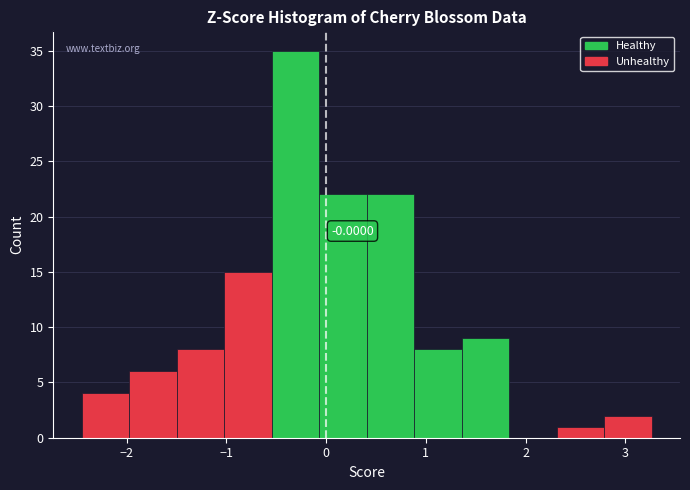

Over which range of the x-axis is the bar tallest?

-0.5 to -0.1